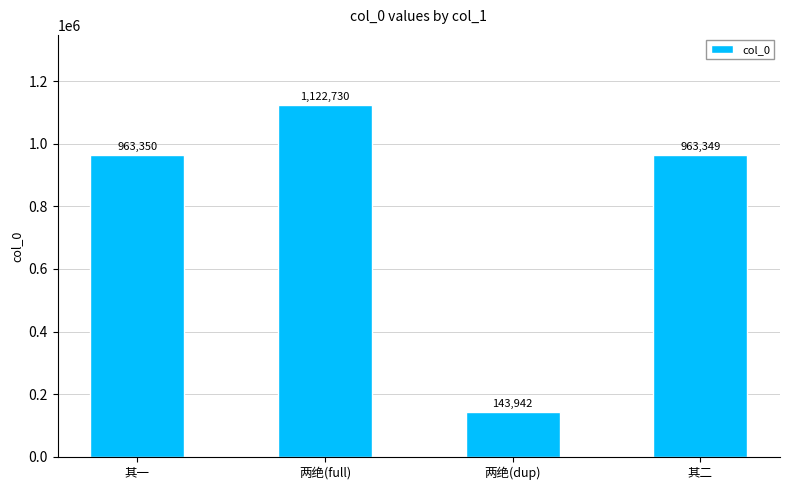

Between 其一 and 两绝(full), which is larger?

两绝(full)